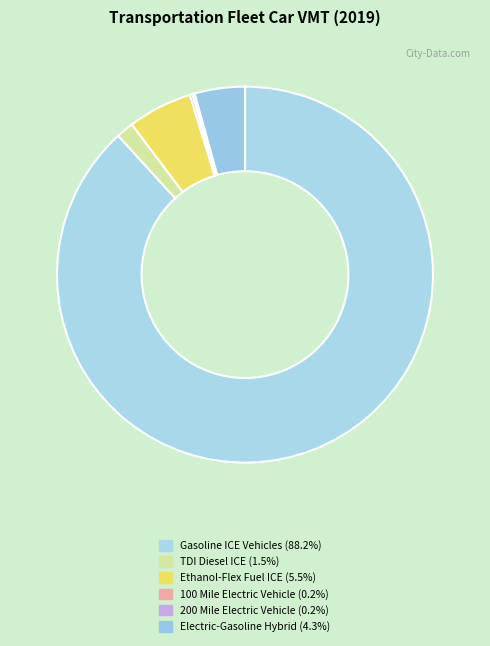

To the nearest percent, what is the difference between the 200 Mile Electric Vehicle and TDI Diesel ICE slice percentages?

1%